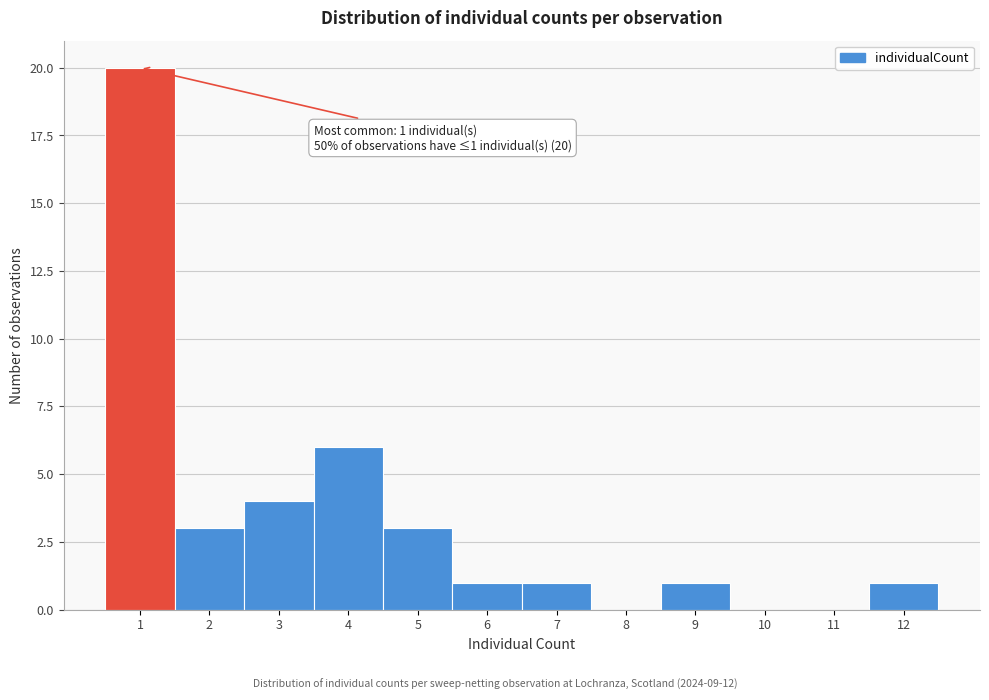

Which range on the x-axis has the tallest bar?

0.5 to 1.5